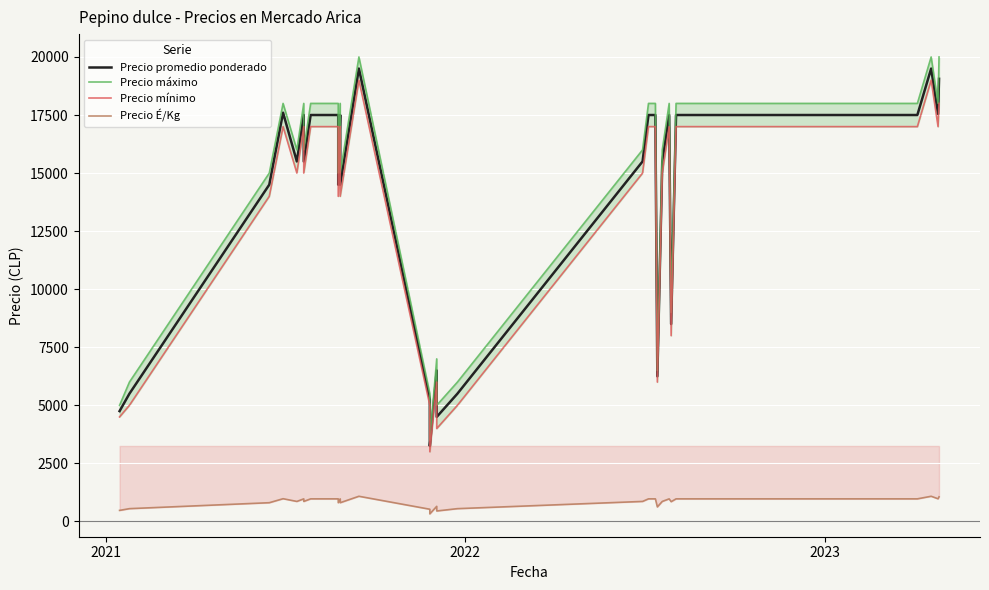

What is the lowest value of the Precio É/Kg series?

325